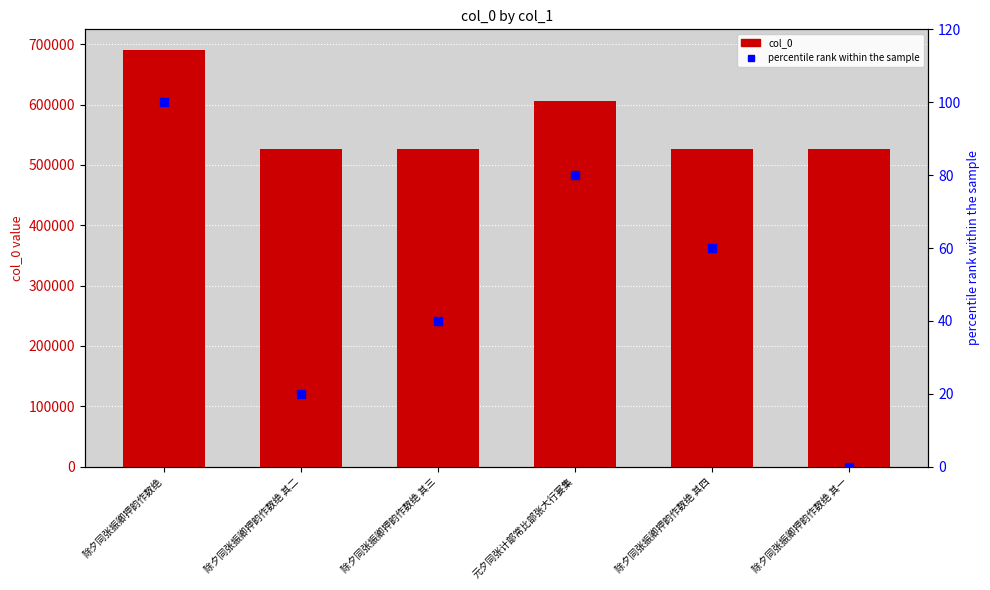

Which series contains the highest Y value?

col_0